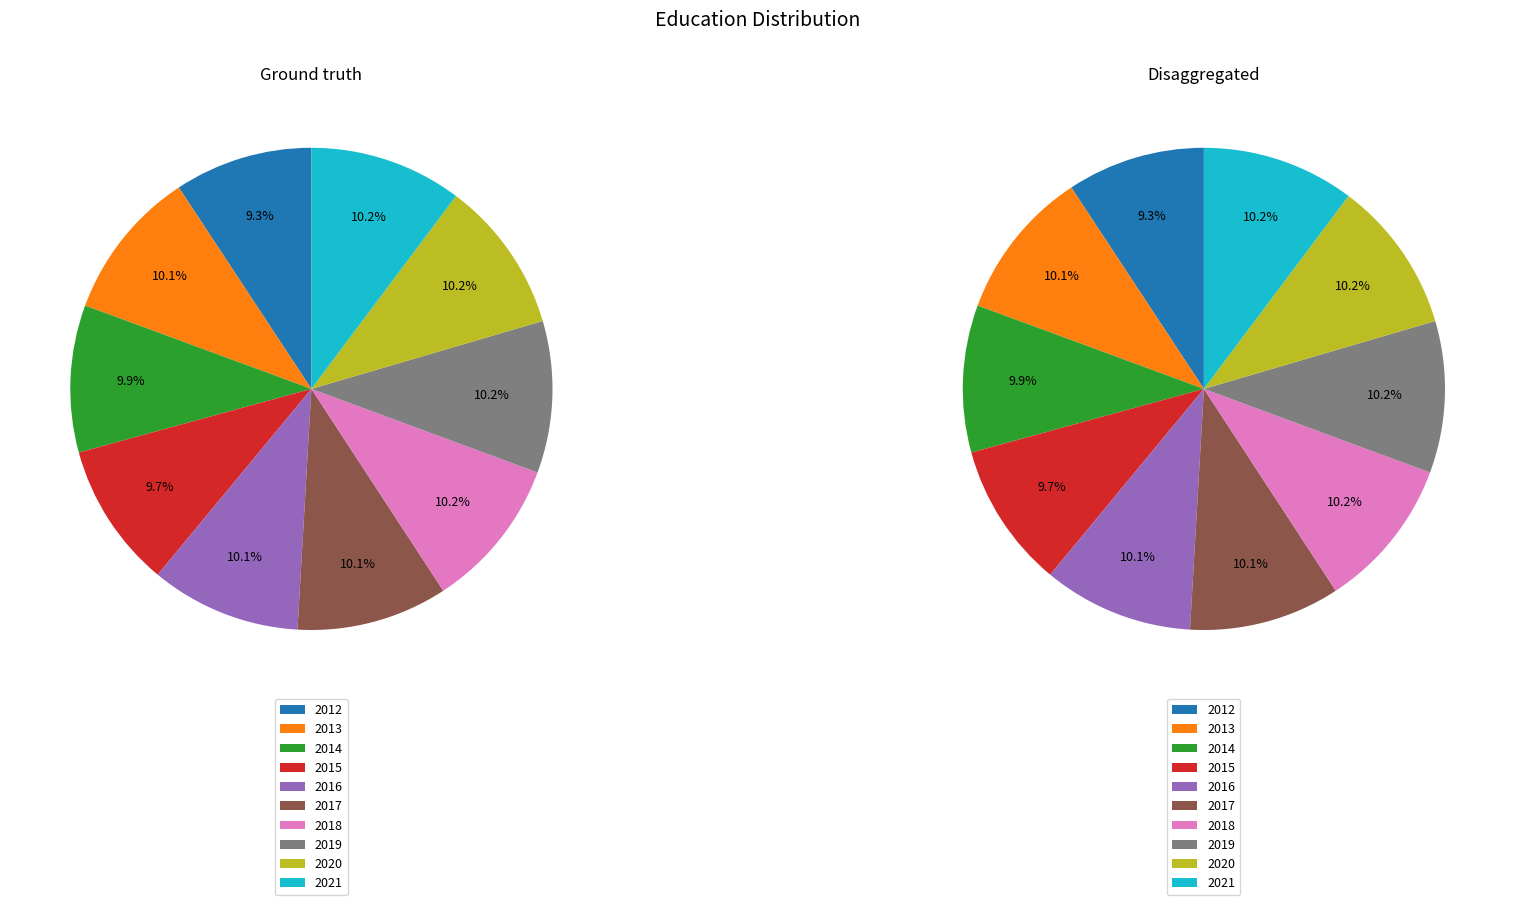

Count the number of slices in the pie.

10